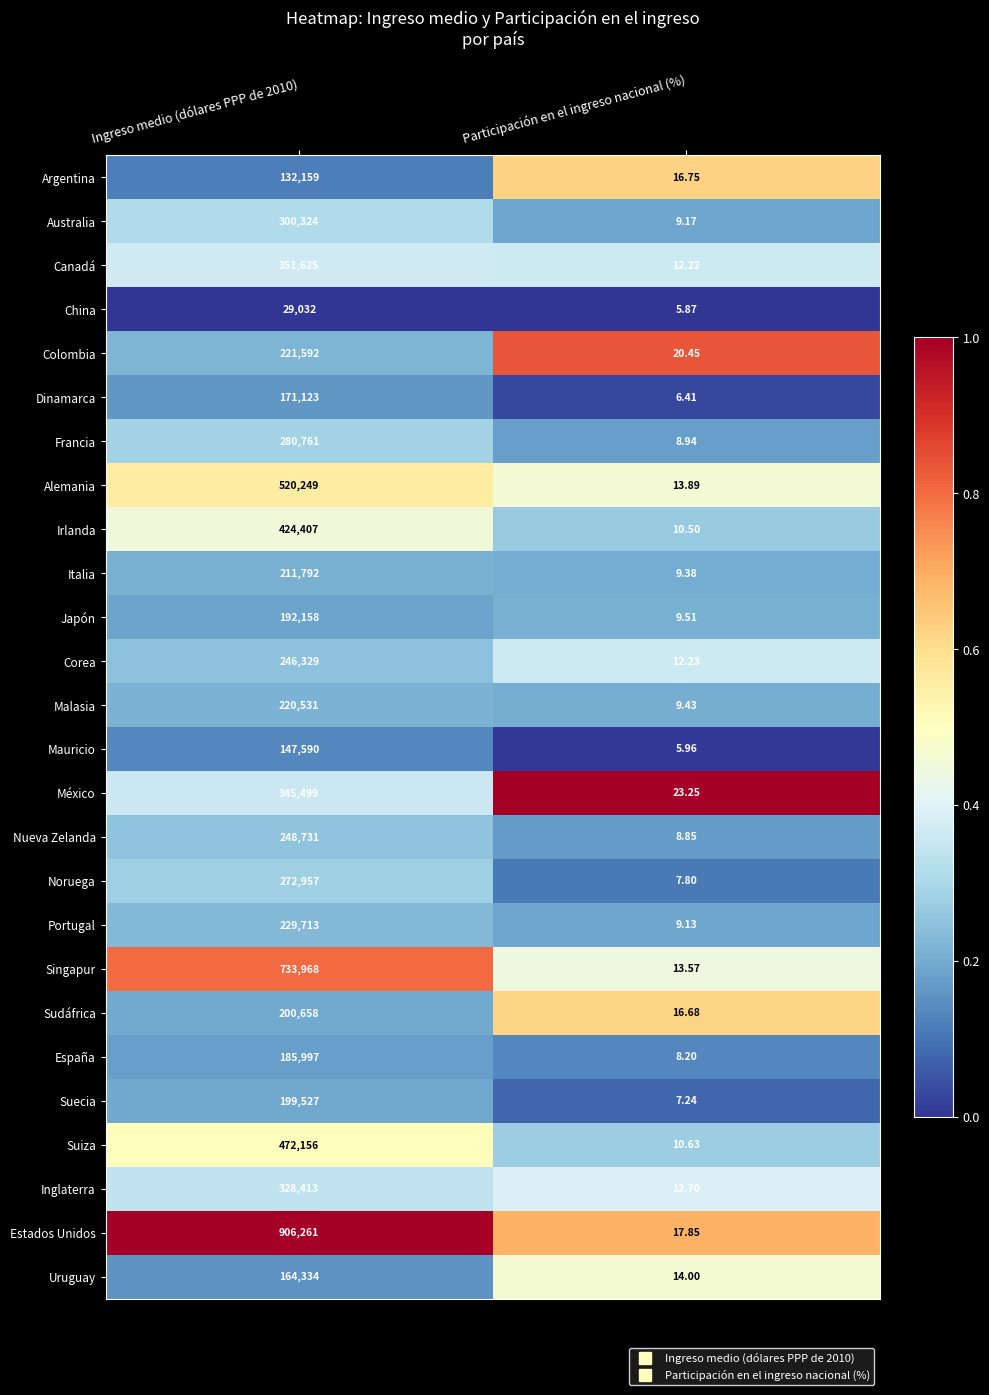

At which label is México closest to 172761?

Participación en el ingreso nacional (%)